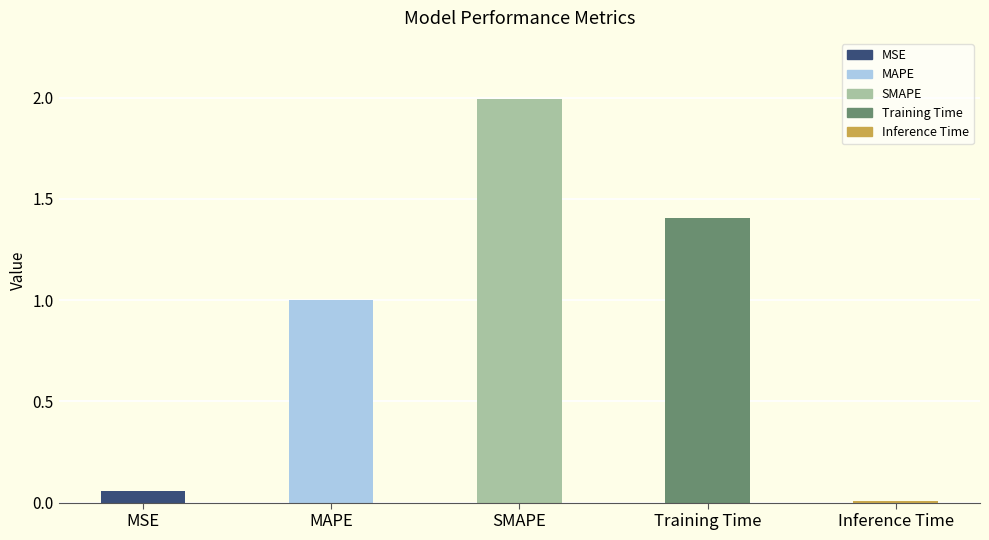

True or false: the data shows 1.4 at Training Time.

True